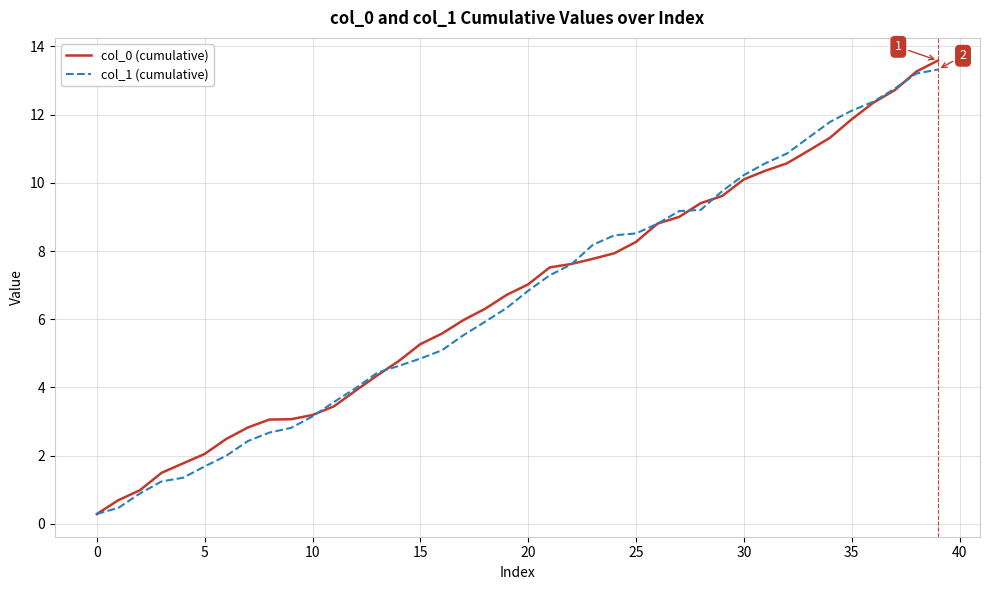

What is the minimum value shown in the chart?

0.3